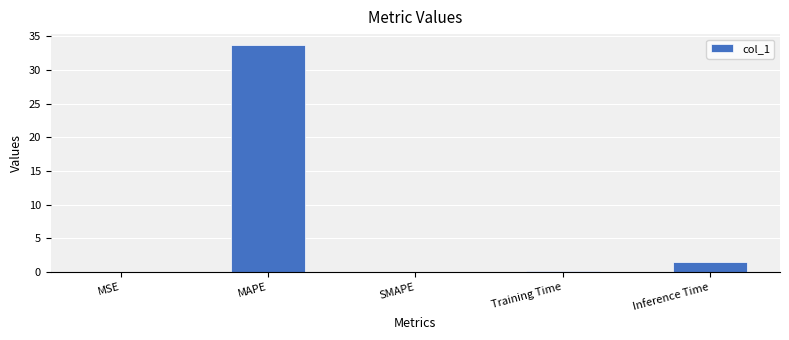

Are the bars horizontal?

No